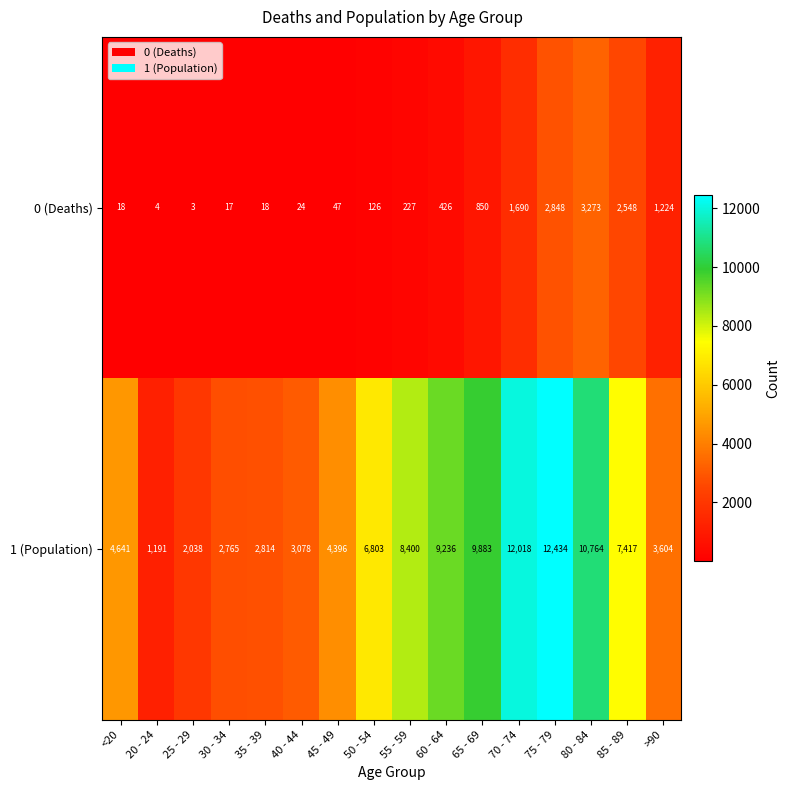

What is the difference between the maximum and minimum values in the 0 (Deaths) series?

3270